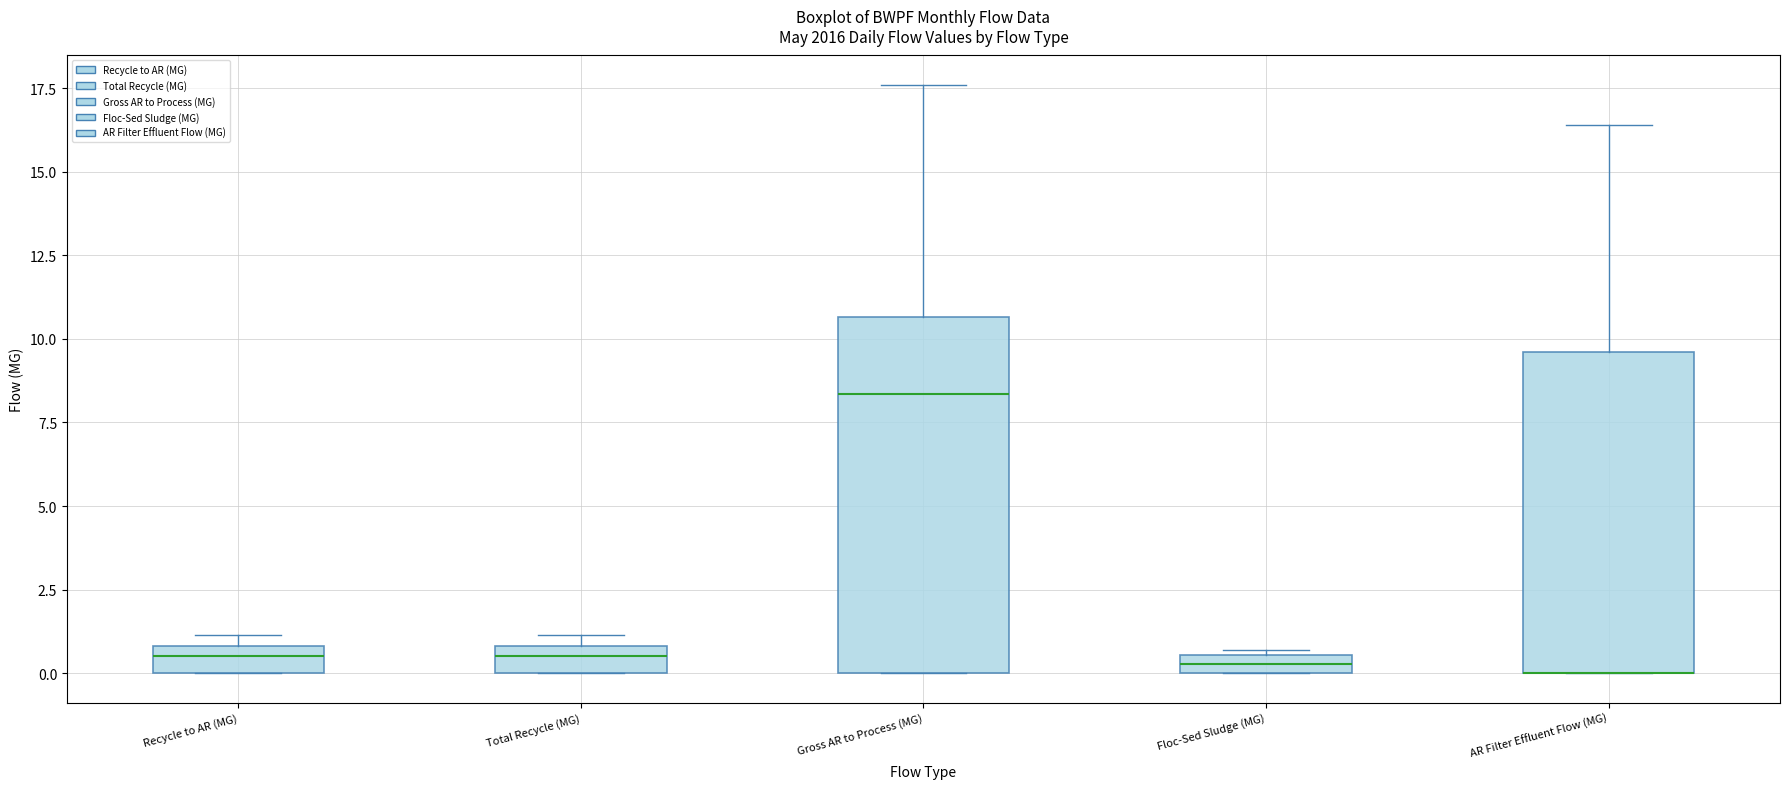

Where is the lower edge of the box for AR Filter Effluent Flow (MG) on the y-axis? The values are not printed on the chart, so give them approximately, as read against the axis.

0.0